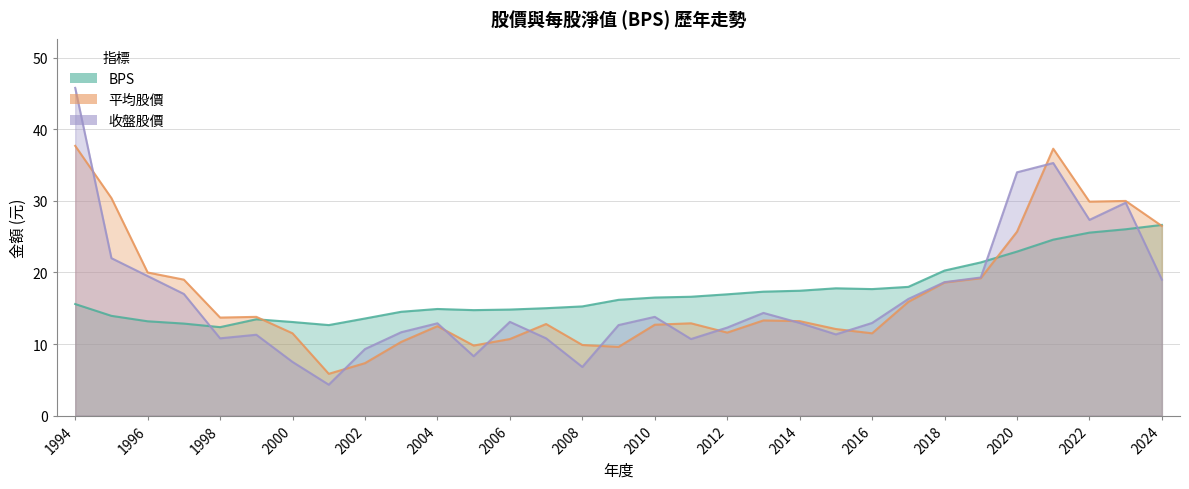

At which category does 收盤股價 reach its first local valley?

1998